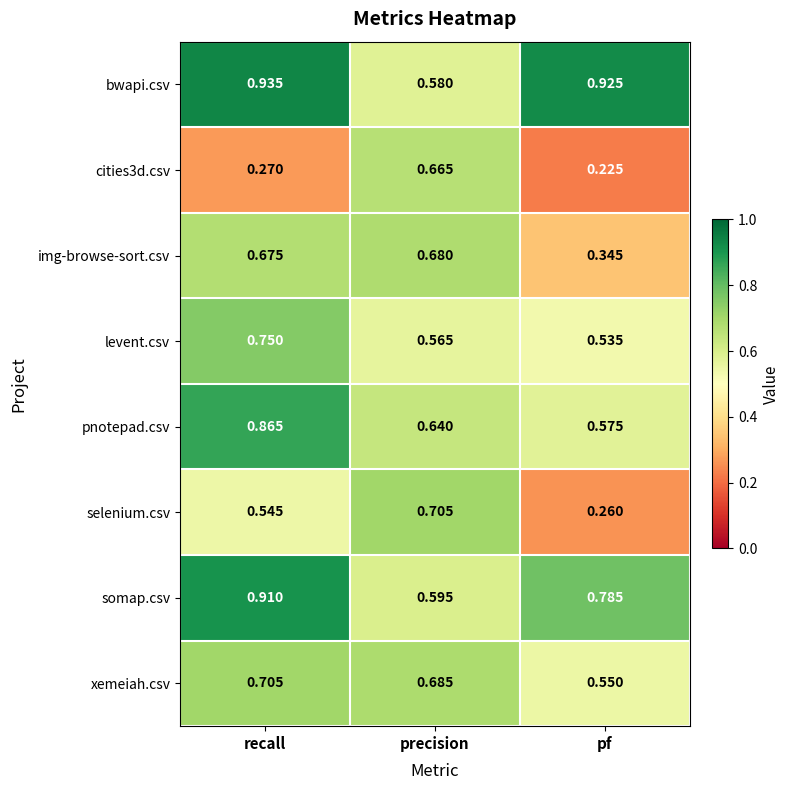

Rank the categories by bwapi.csv value from lowest to highest.

precision, pf, recall